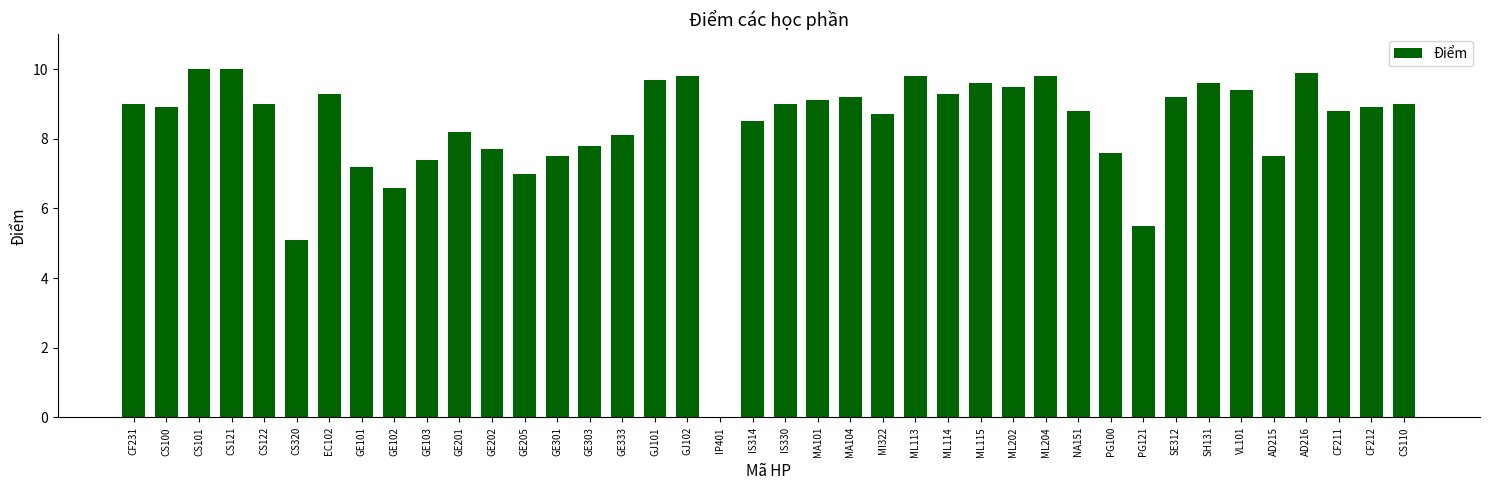

What is the change in value from IP401 to ML202?

+9.5